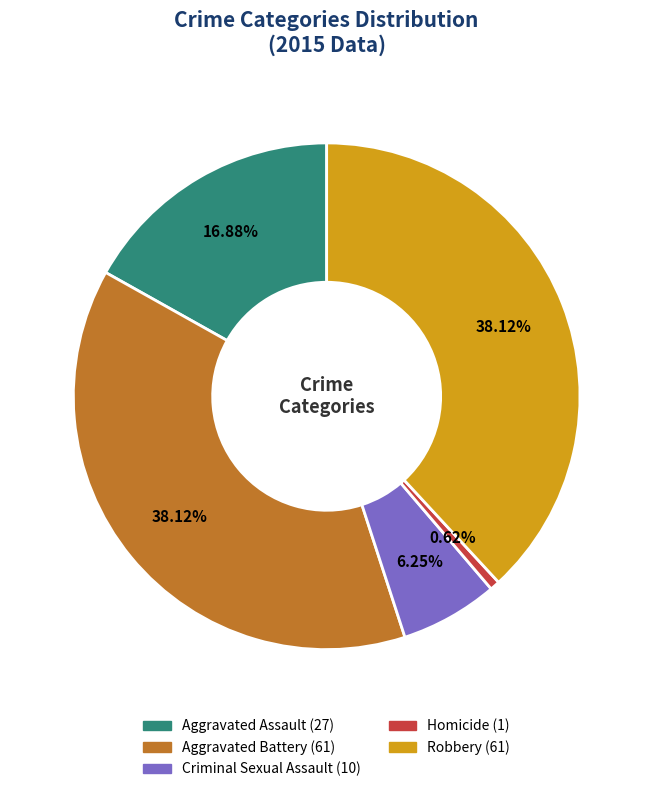

To the nearest percent, what is the average slice percentage?

20%